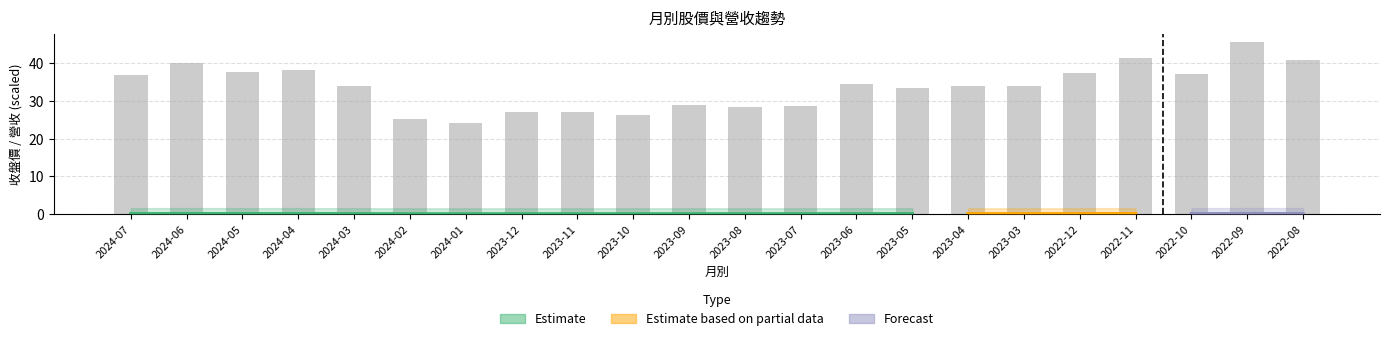

Which series has the largest total across all categories?

收盤價